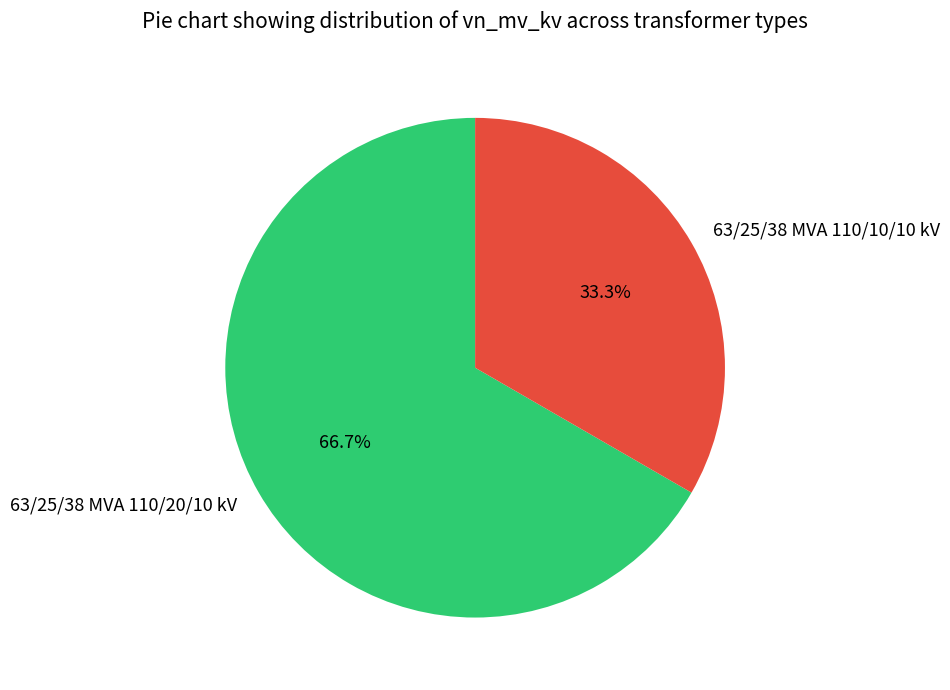

How many segments does this pie chart have?

2